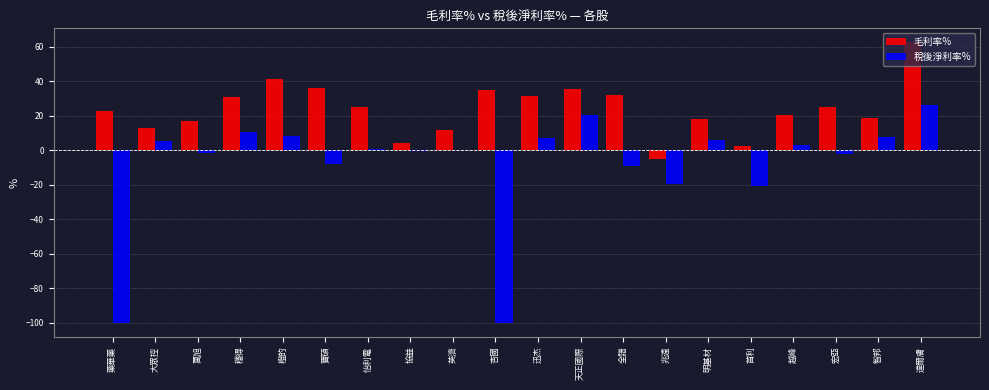

At which label does 稅後淨利率% reach its peak?

達爾膚